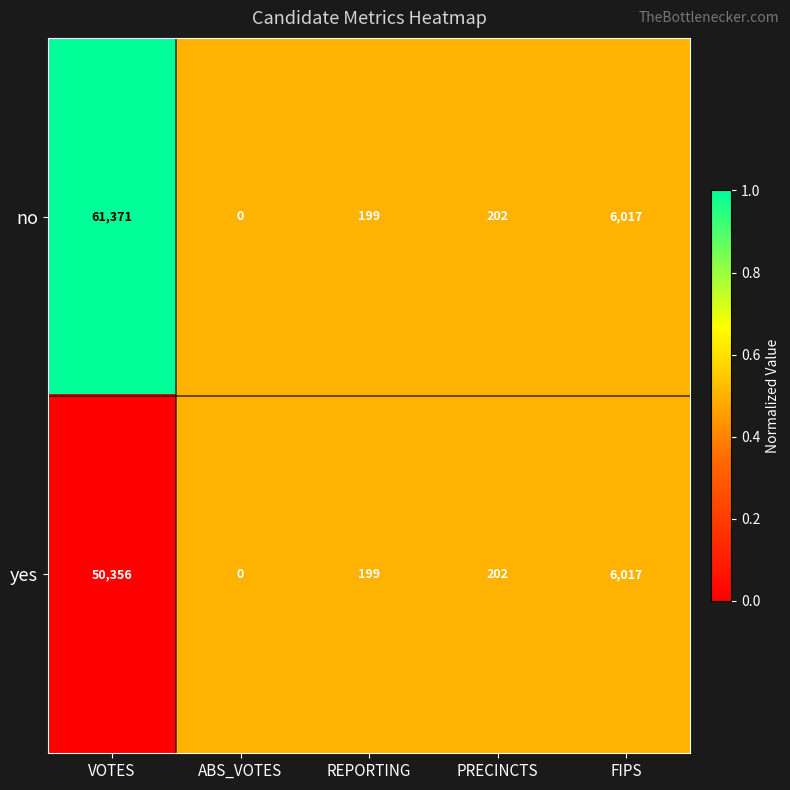

Rank the series by their maximum value, from lowest to highest.

yes, no